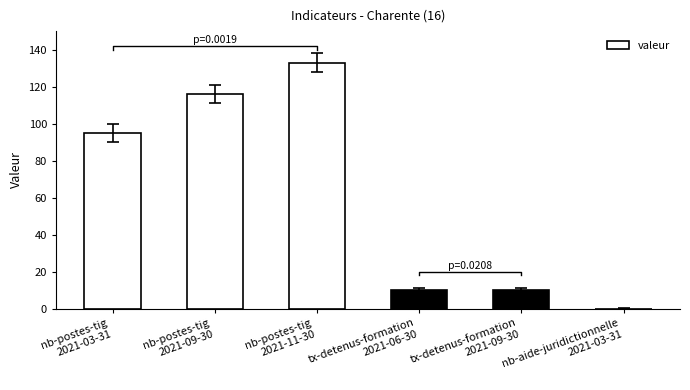

Reading right to left, what are all the values shown in this chart?

nb-aide-juridictionnelle
2021-03-31=0	tx-detenus-formation
2021-09-30=10	tx-detenus-formation
2021-06-30=10	nb-postes-tig
2021-11-30=133	nb-postes-tig
2021-09-30=116	nb-postes-tig
2021-03-31=95